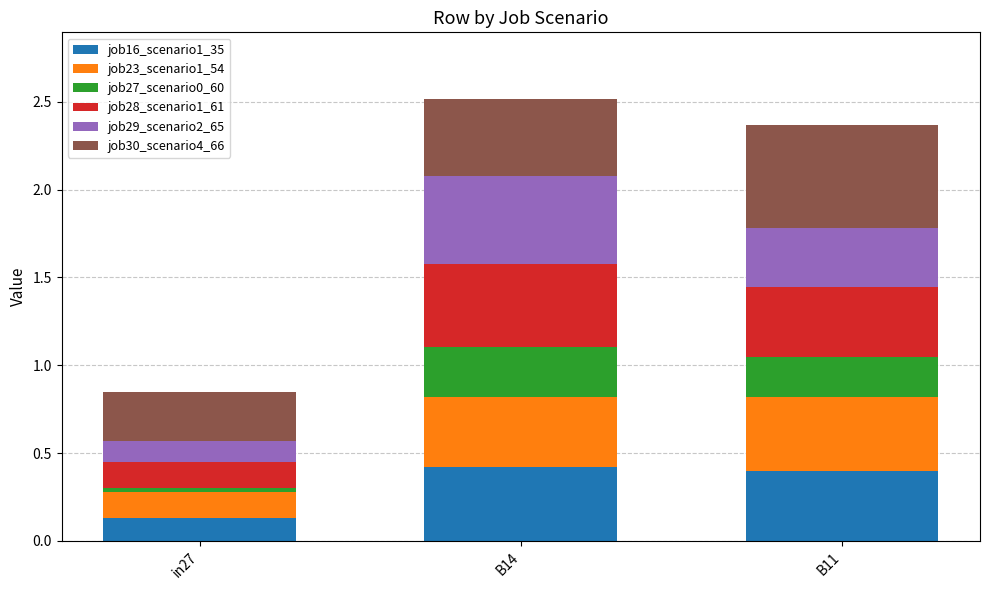

The job16_scenario1_35 series shows 0.2 at B11. True or false?

False